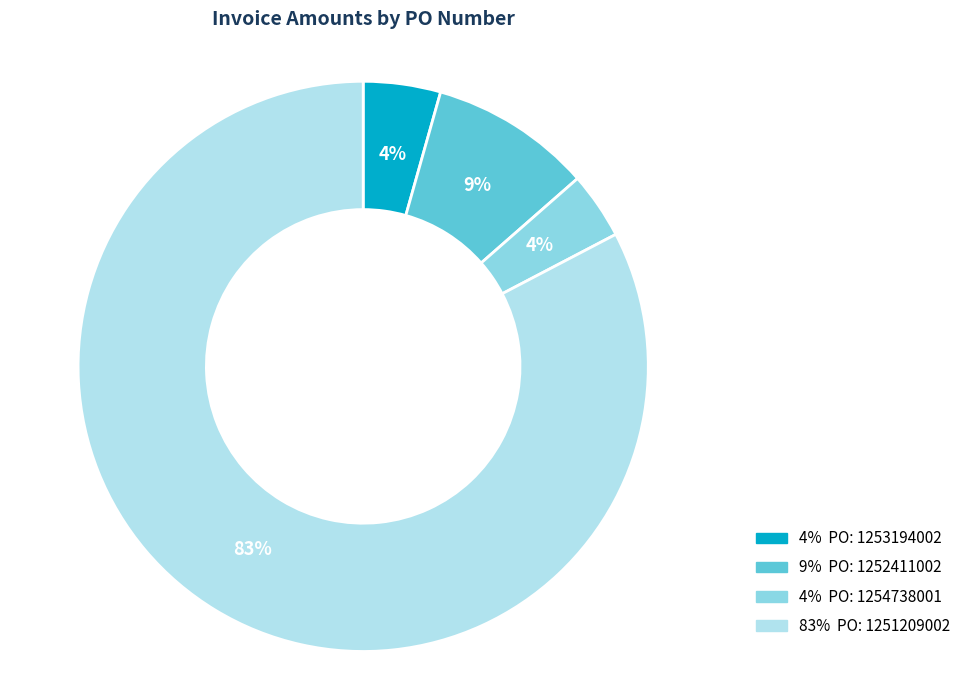

To the nearest percent, what is the average slice percentage?

25%